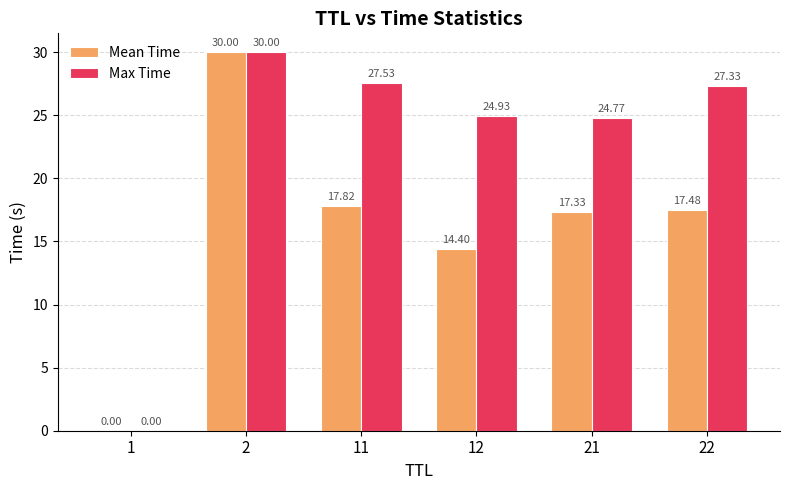

What is the total value across all series at 12?

39.3